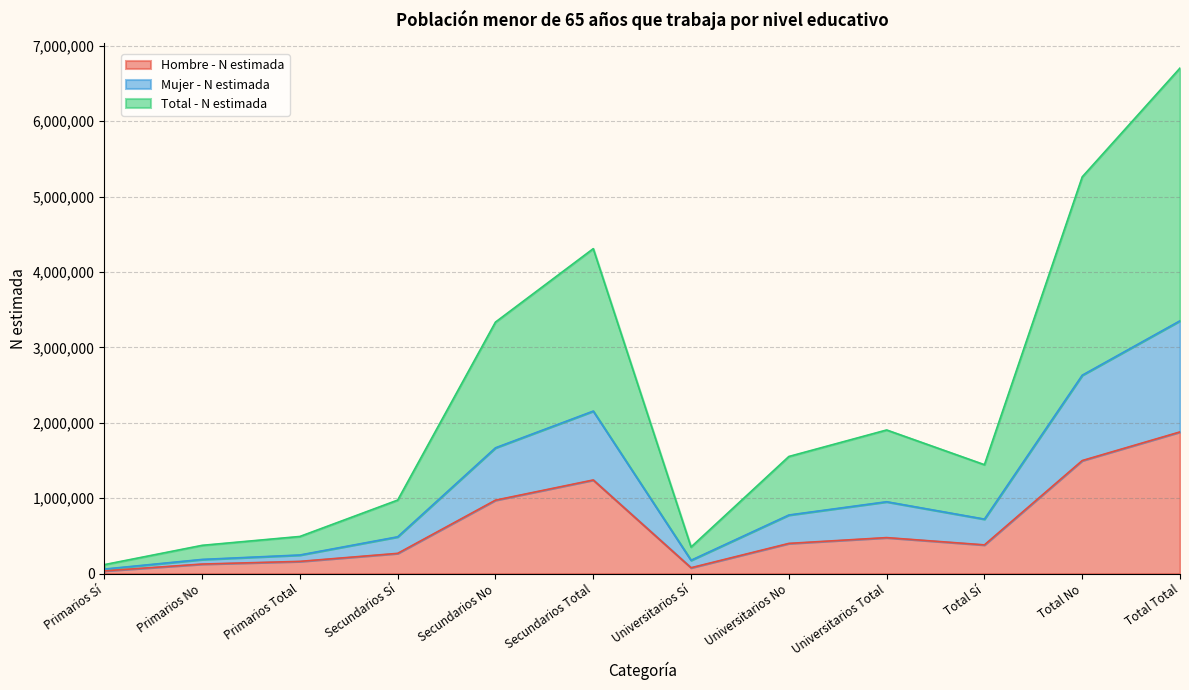

What position from the left is Secundarios No?

5